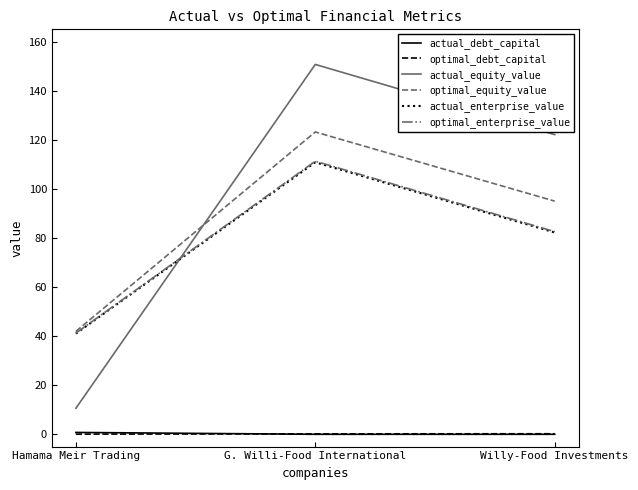

Which series changed the most between G. Willi-Food International and Willy-Food Investments?

optimal_enterprise_value